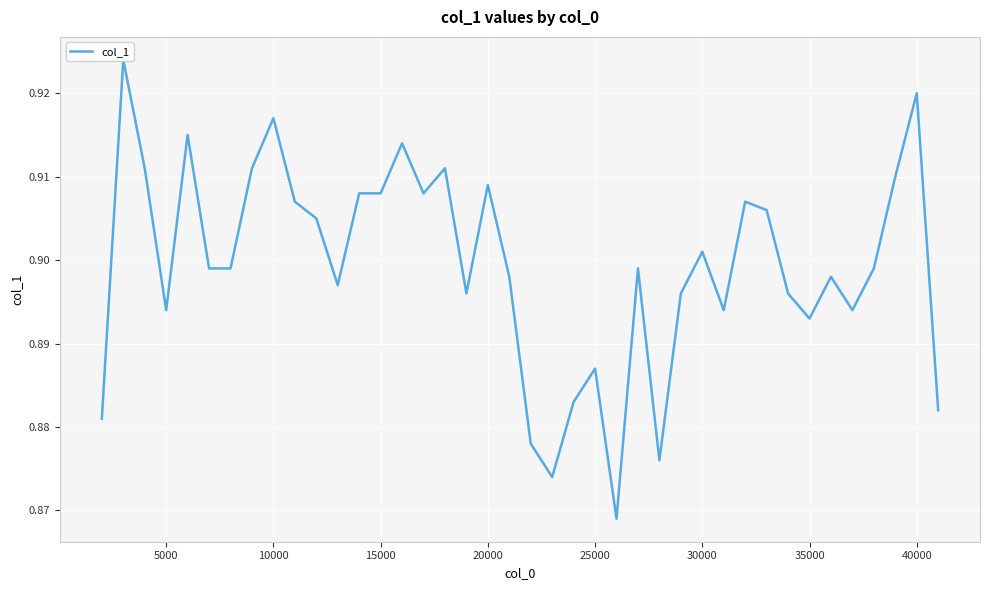

What is the value of the 19th point from the left?

0.9